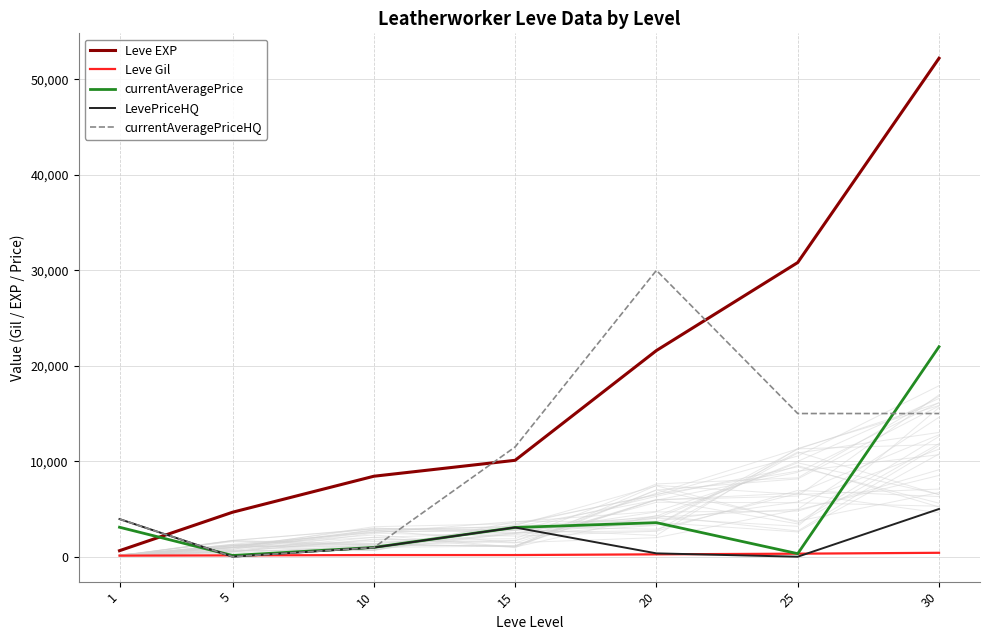

In currentAveragePrice, how many points are lower than both neighbors (excluding endpoints)?

2